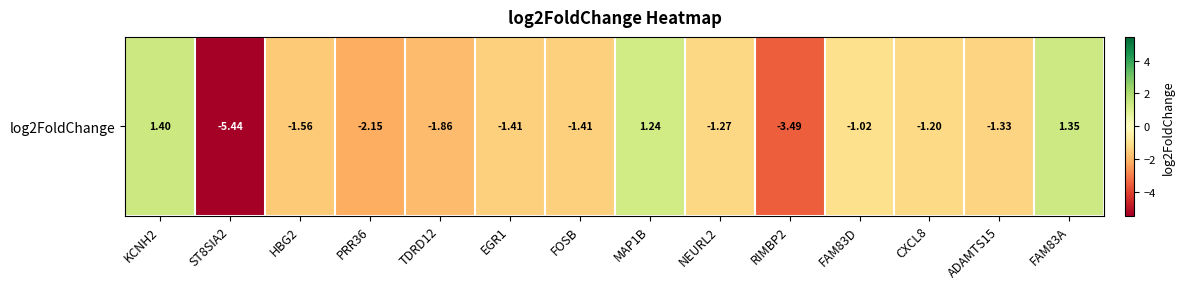

Rank the categories by value from lowest to highest.

ST8SIA2, RIMBP2, PRR36, TDRD12, HBG2, FOSB, EGR1, ADAMTS15, NEURL2, CXCL8, FAM83D, MAP1B, FAM83A, KCNH2